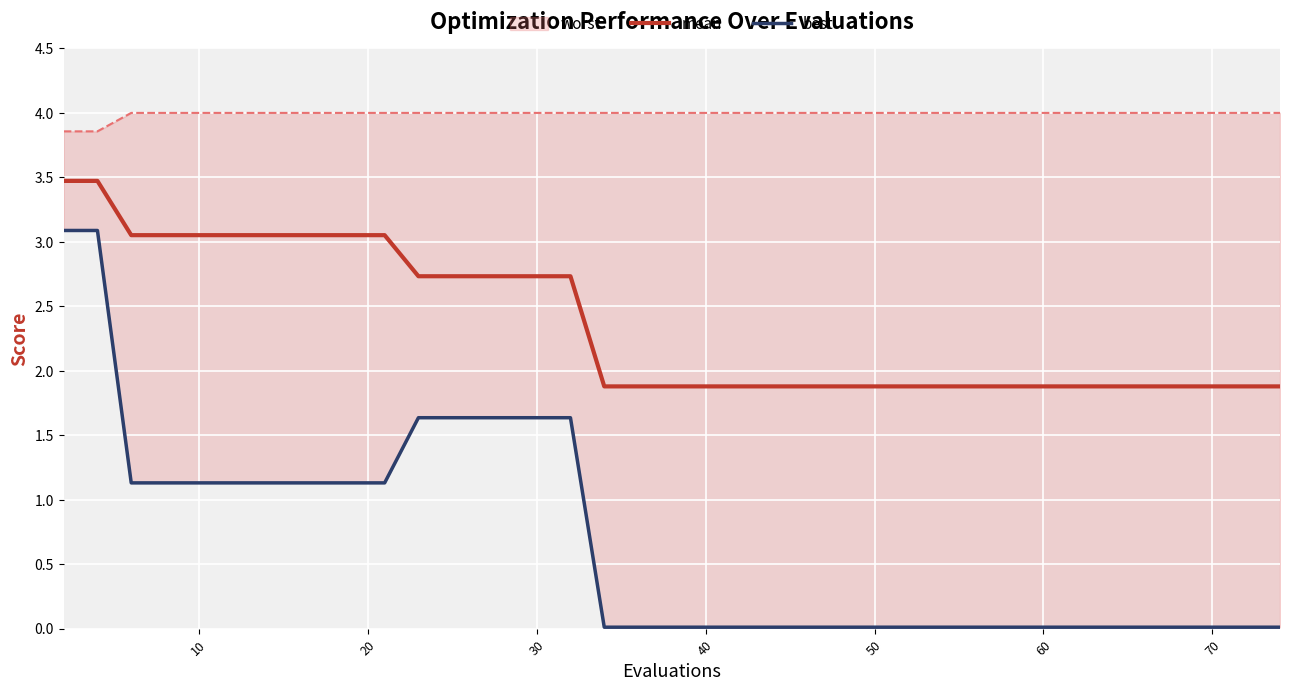

What is the maximum value for mean?

3.5